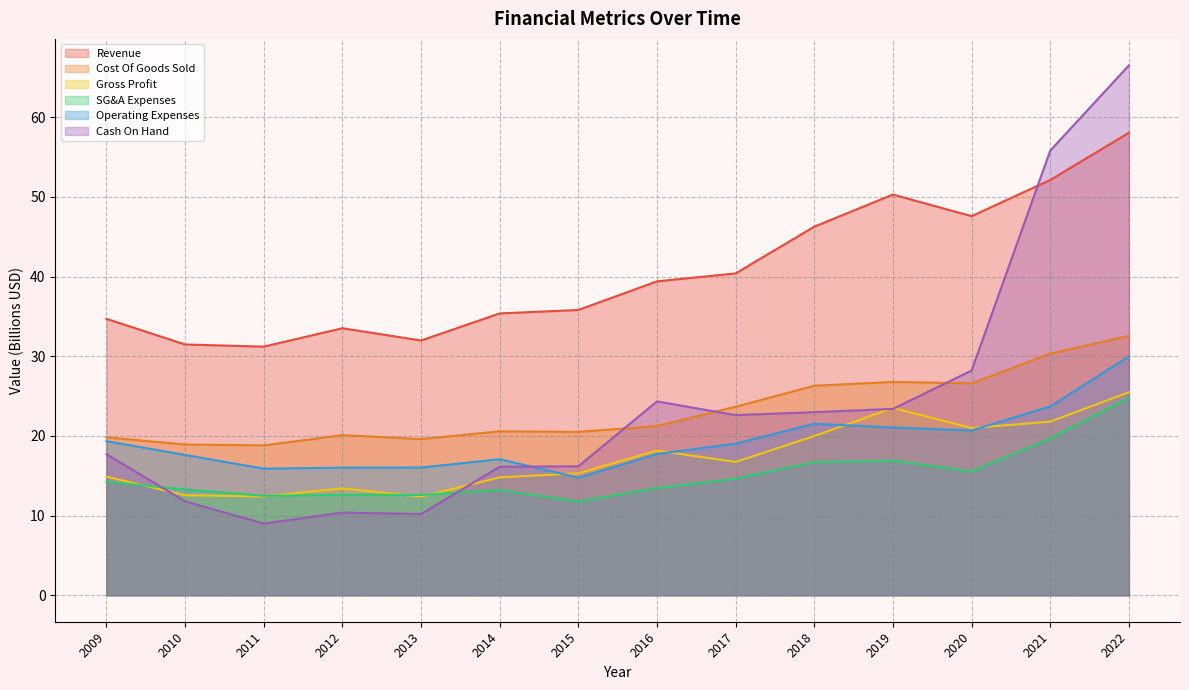

Reading left to right, list all the values displayed in this chart.

Revenue: 34.7	31.5	31.2	33.5	32.0	35.4	35.8	39.4	40.4	46.3	50.3	47.6	52.1	58.1
Cost Of Goods Sold: 19.8	18.9	18.8	20.1	19.6	20.6	20.5	21.2	23.7	26.3	26.8	26.6	30.3	32.6
Gross Profit: 14.9	12.6	12.4	13.4	12.4	14.8	15.3	18.2	16.7	20.0	23.5	21.0	21.8	25.5
SG&A Expenses: 14.2	13.3	12.5	12.6	12.6	13.2	11.8	13.4	14.6	16.7	16.9	15.6	19.7	24.8
Operating Expenses: 19.3	17.6	15.9	16.0	16.0	17.1	14.8	17.7	19.0	21.5	21.1	20.7	23.7	30.0
Cash On Hand: 17.7	11.8	9.0	10.4	10.2	16.1	16.2	24.3	22.6	23.0	23.4	28.2	55.8	66.5